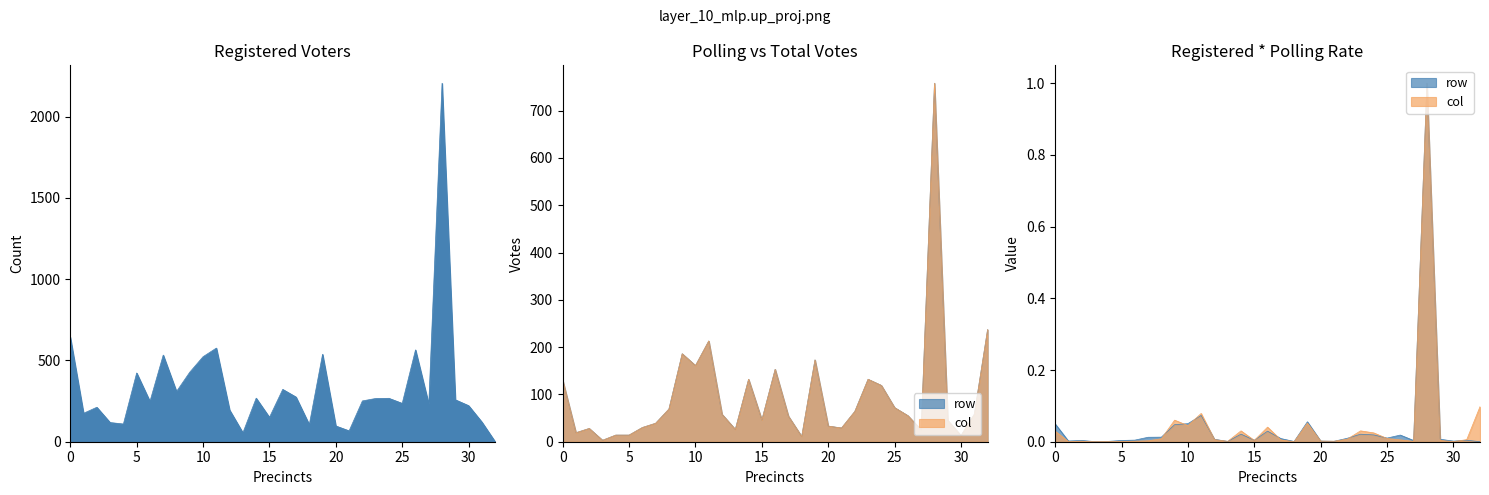

What is the average value of the polling series?

97